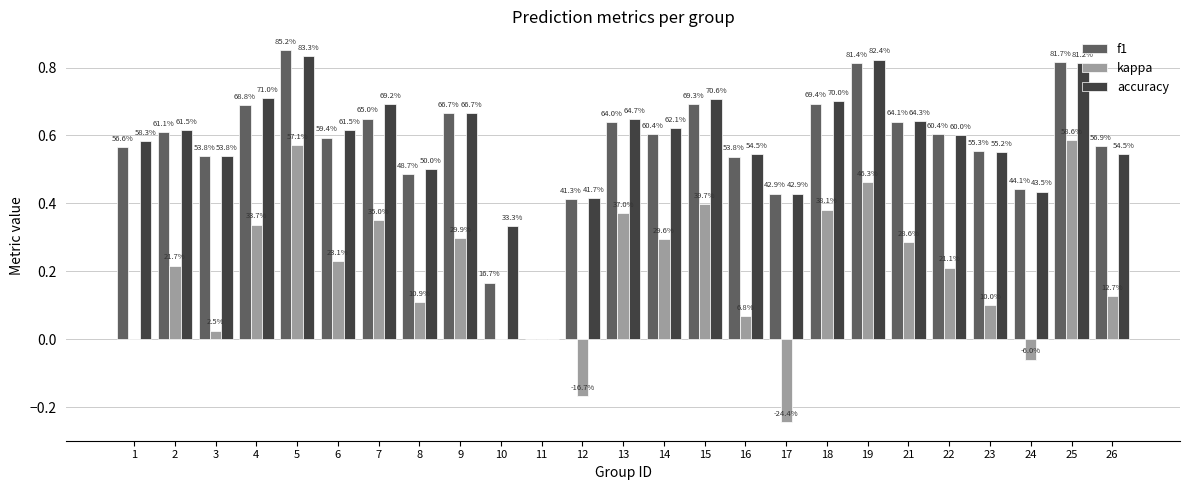

How many groups of bars are there?

25